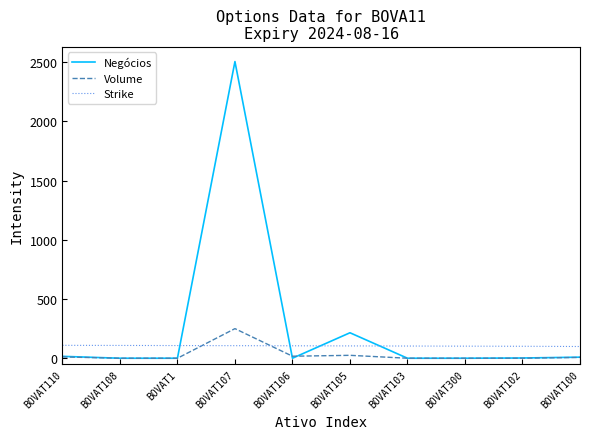

After their last crossing, which series has the higher values: Strike or Negócios?

Strike